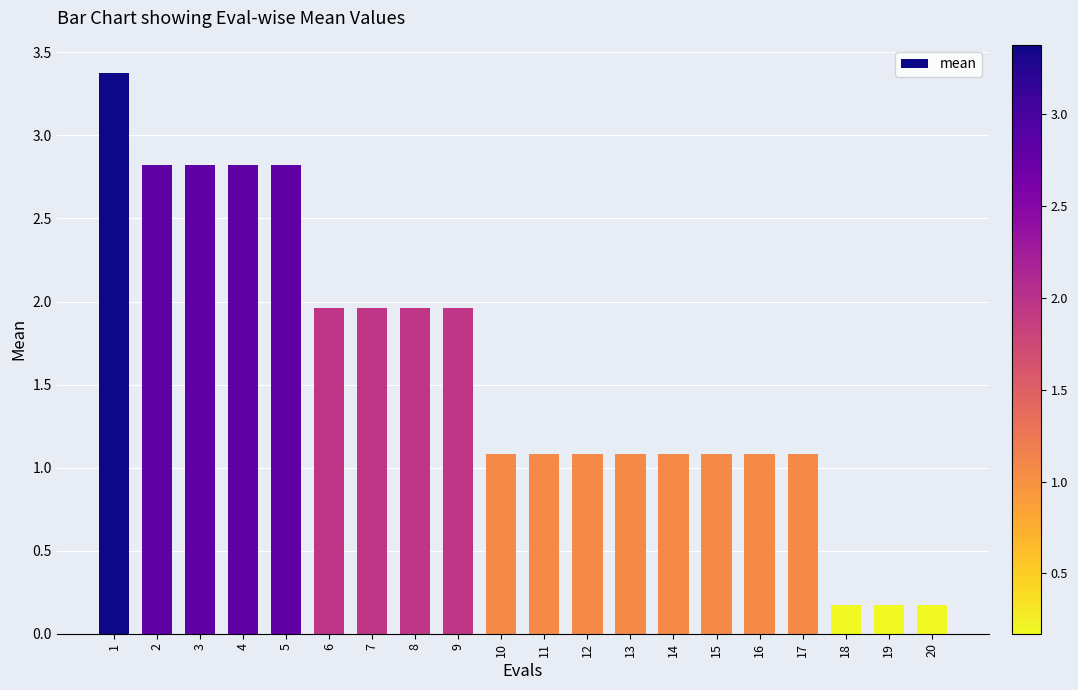

Read the value at 1.

3.4